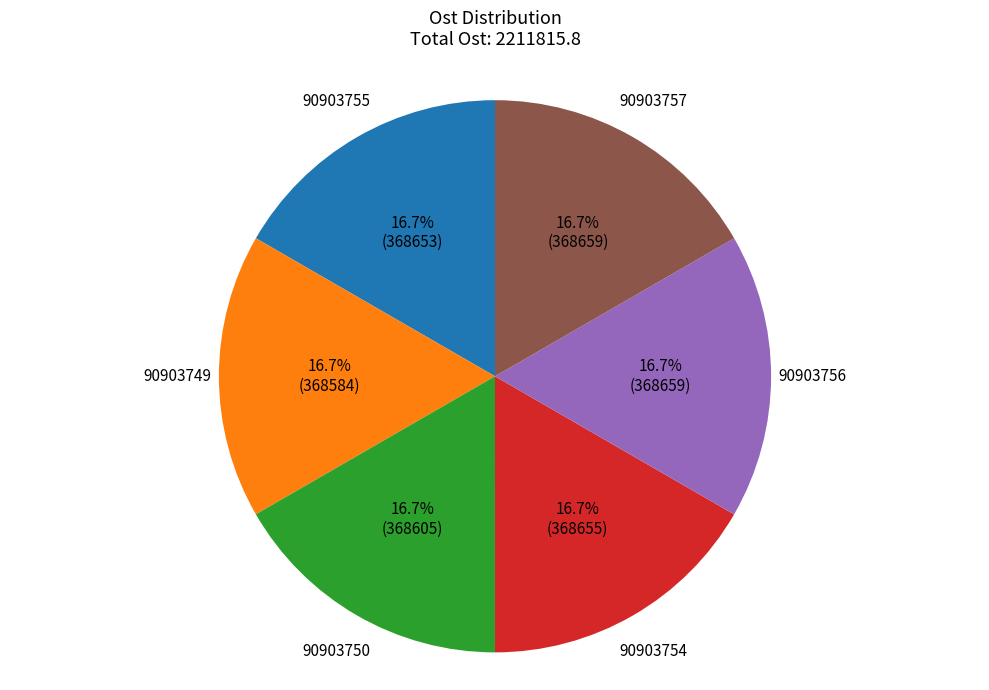

The 90903754 slice represents 5% of the pie. True or false?

False